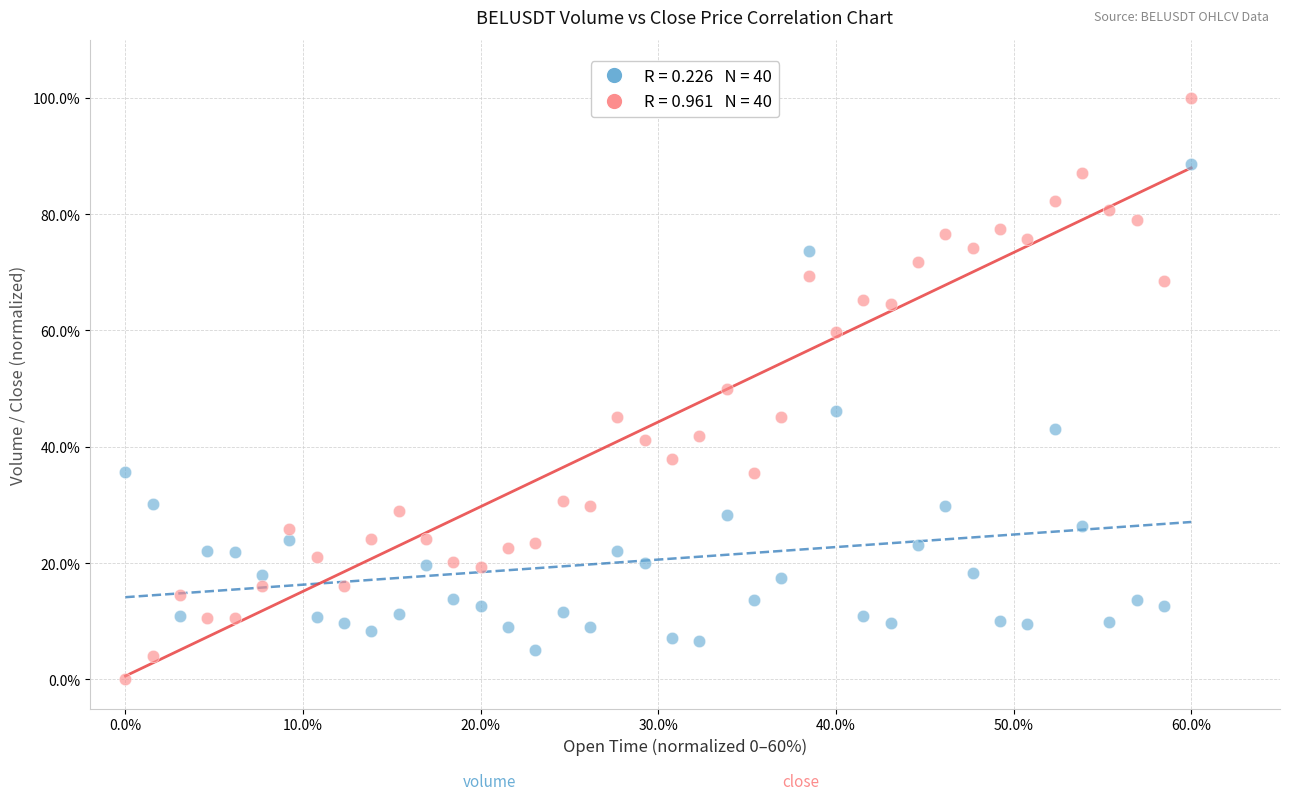

Across all data points, what is the range of Y values (max minus min)?

100.0